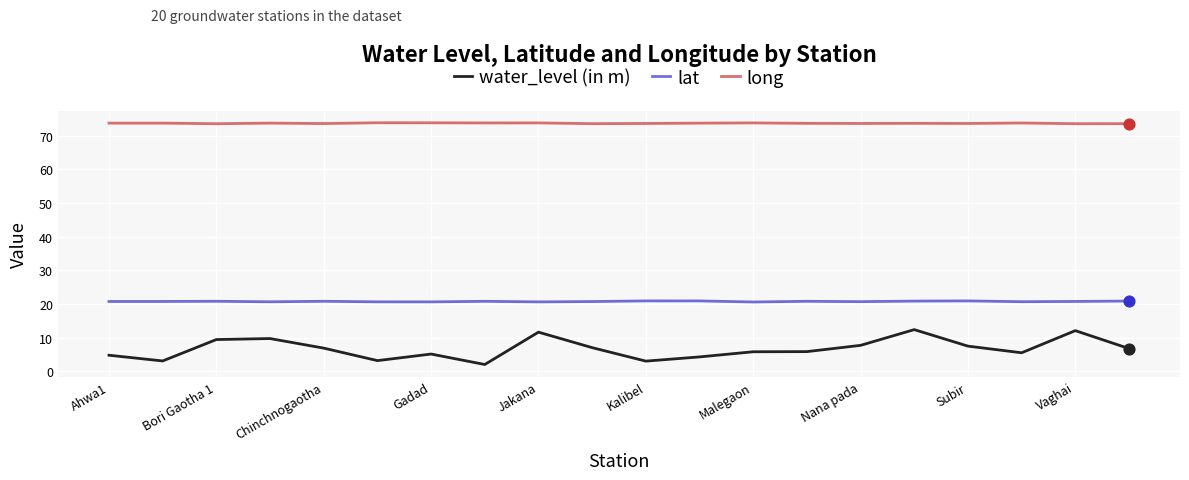

Which series has the largest total across all categories?

long